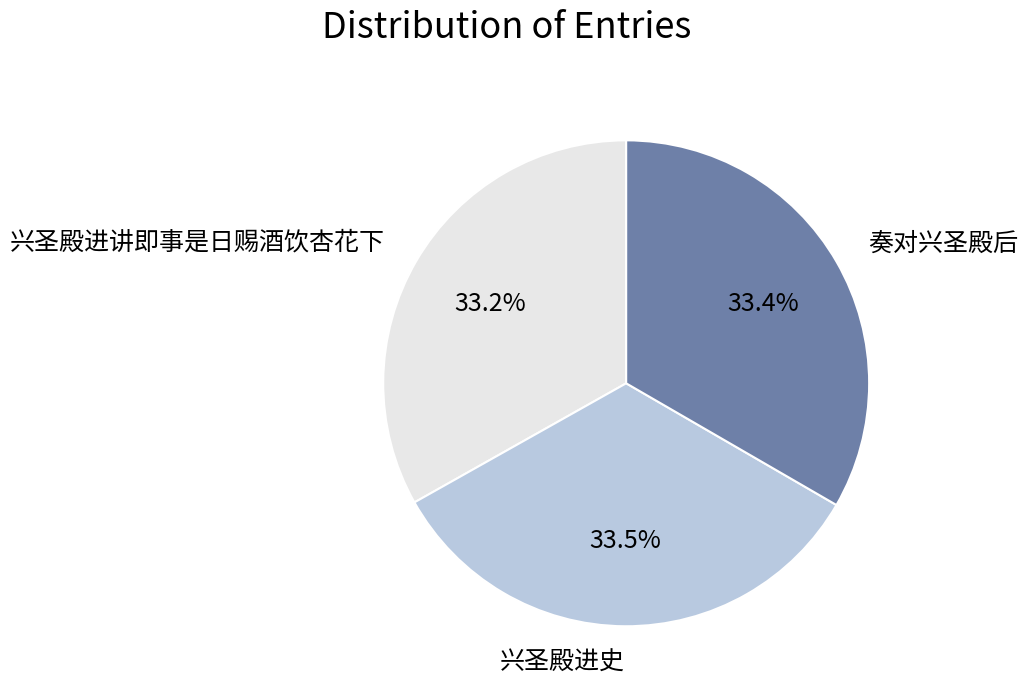

Does 兴圣殿进讲即事是日赐酒饮杏花下 represent more than half of the total?

No